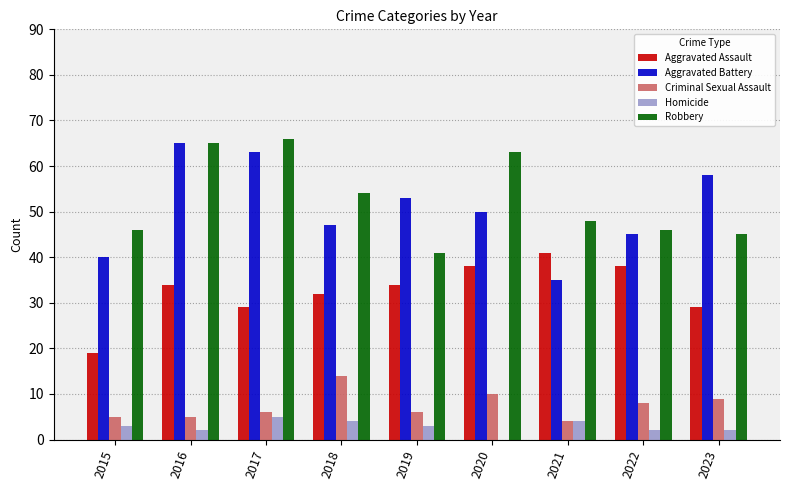

Reading left to right, extract all data points from this chart.

Aggravated Assault: 2015=19	2016=34	2017=29	2018=32	2019=34	2020=38	2021=41	2022=38	2023=29
Aggravated Battery: 2015=40	2016=65	2017=63	2018=47	2019=53	2020=50	2021=35	2022=45	2023=58
Criminal Sexual Assault: 2015=5	2016=5	2017=6	2018=14	2019=6	2020=10	2021=4	2022=8	2023=9
Homicide: 2015=3	2016=2	2017=5	2018=4	2019=3	2020=0	2021=4	2022=2	2023=2
Robbery: 2015=46	2016=65	2017=66	2018=54	2019=41	2020=63	2021=48	2022=46	2023=45